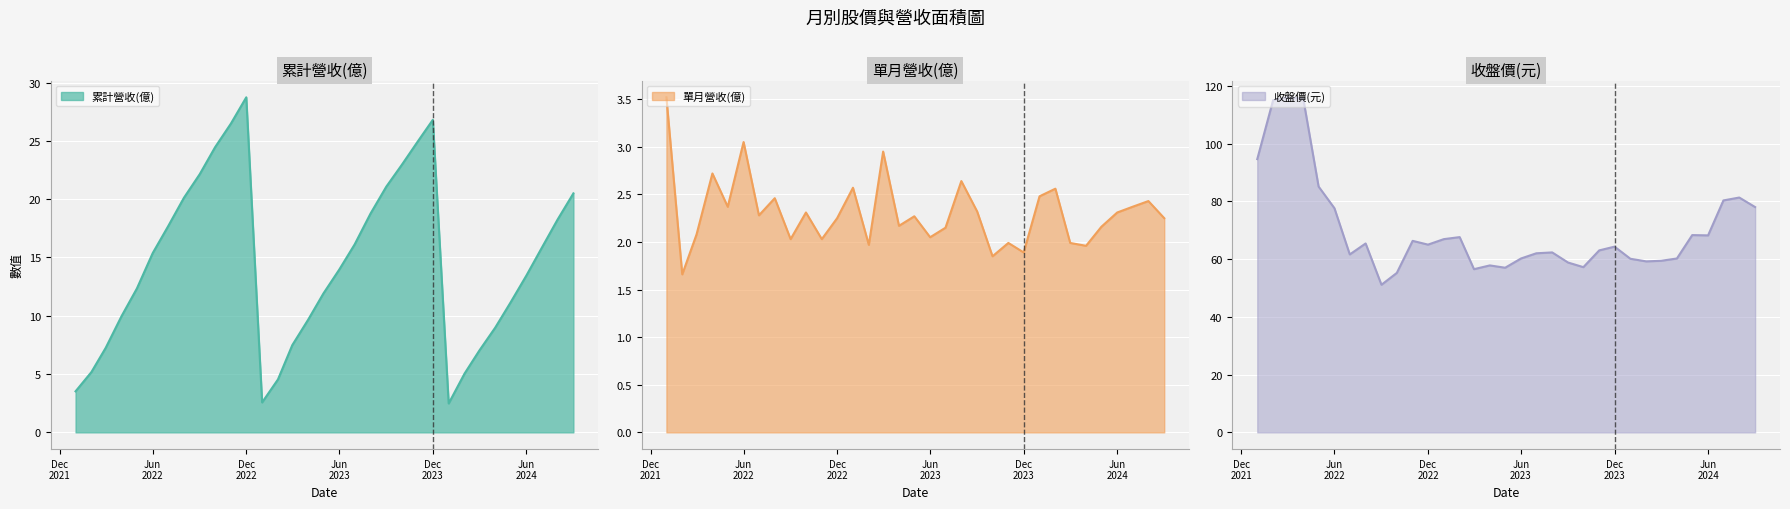

What is the difference between the maximum and minimum values in the 收盤價(元) series?

64.9